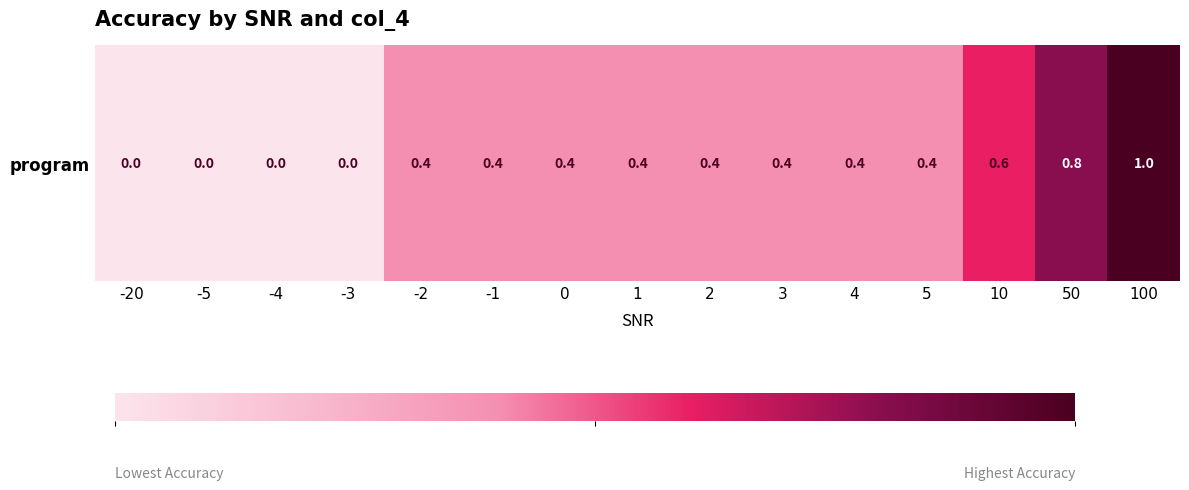

Is it true that the value at -20 is 0.0?

True